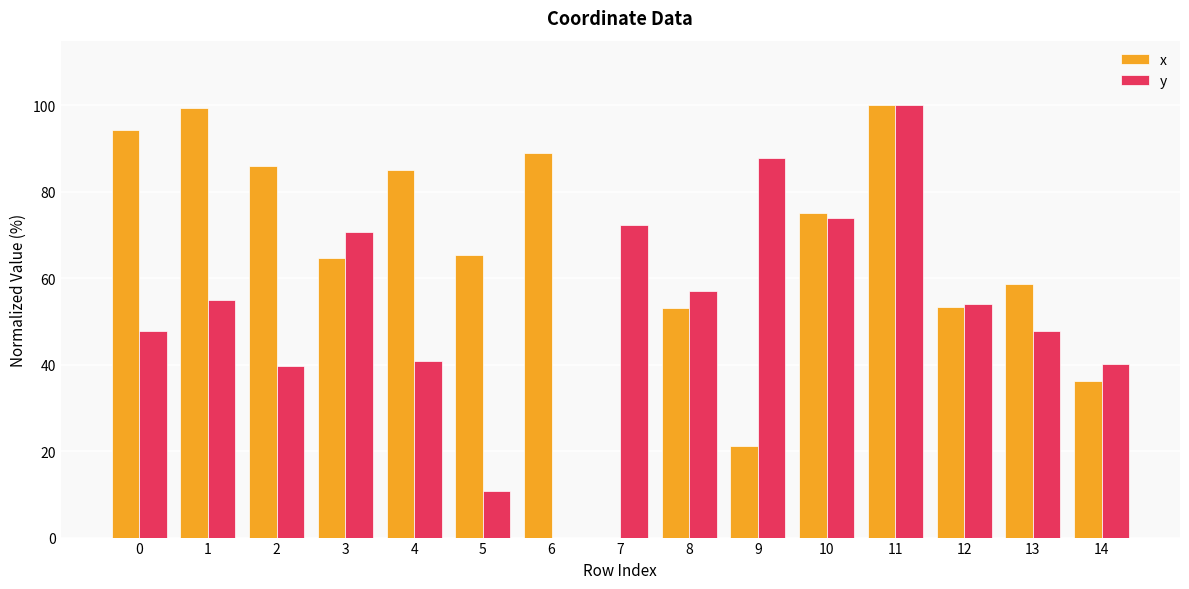

Which series changed the most between 4 and 9?

x